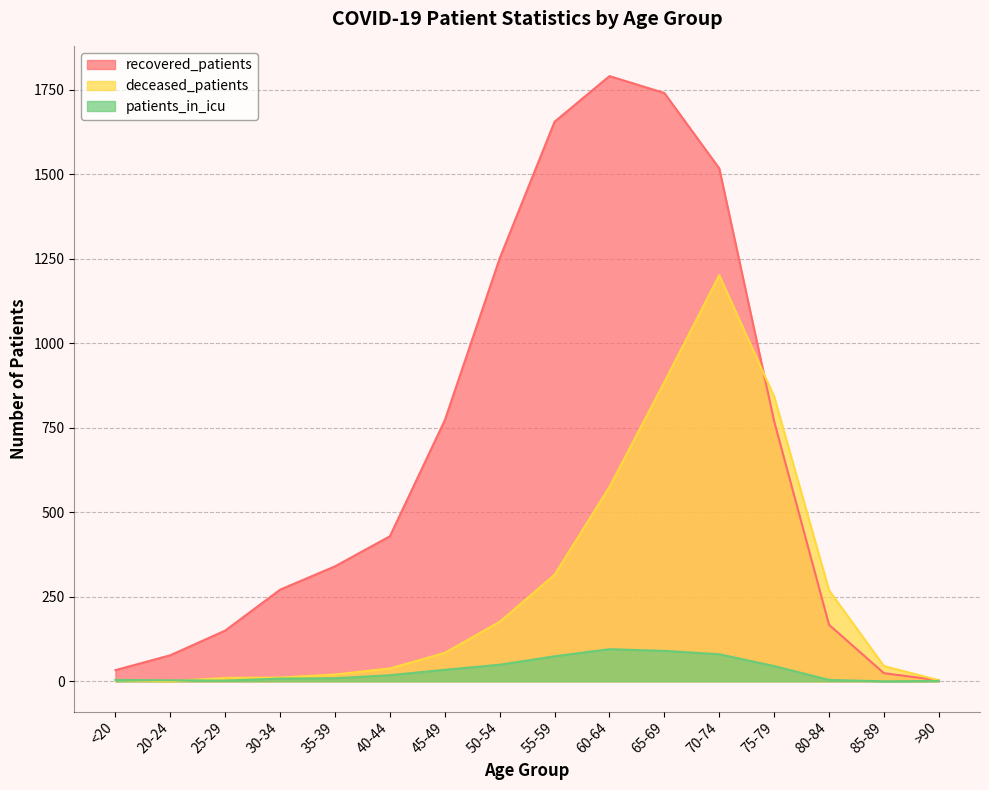

Reading left to right, extract all data points from this chart.

recovered_patients: 33	77	150	271	340	429	772	1251	1655	1790	1740	1517	769	167	24	3
deceased_patients: 4	0	10	11	20	38	84	176	315	575	885	1201	842	269	45	3
patients_in_icu: 4	3	2	8	9	18	34	49	74	95	90	80	45	4	0	1